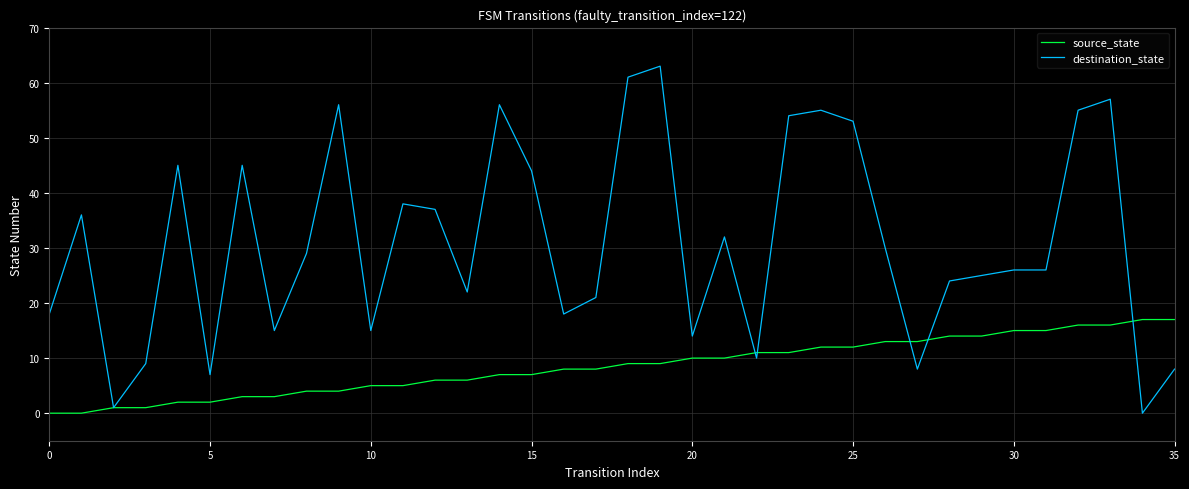

What are all the series names shown in the legend?

source_state, destination_state